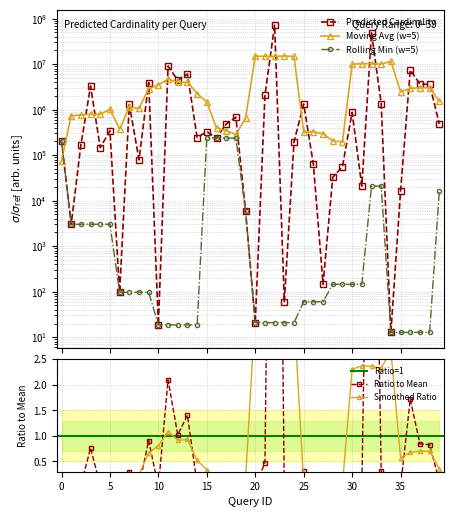

Where does the data first go above 329126?

3